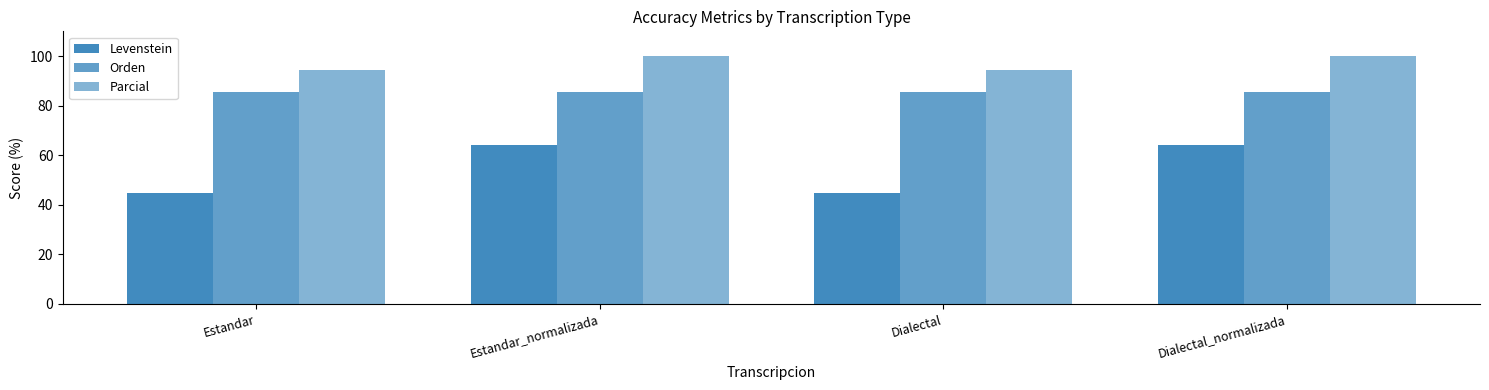

What is the sum of the Levenstein values at Dialectal_normalizada and Estandar?

109.0